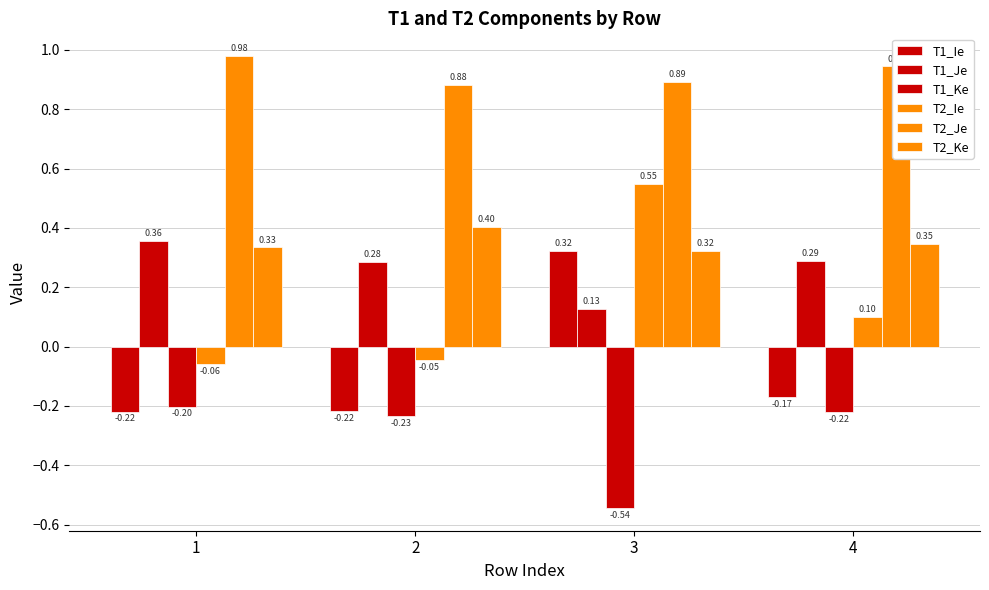

What is the lowest value of the T2_Ke series?

0.3